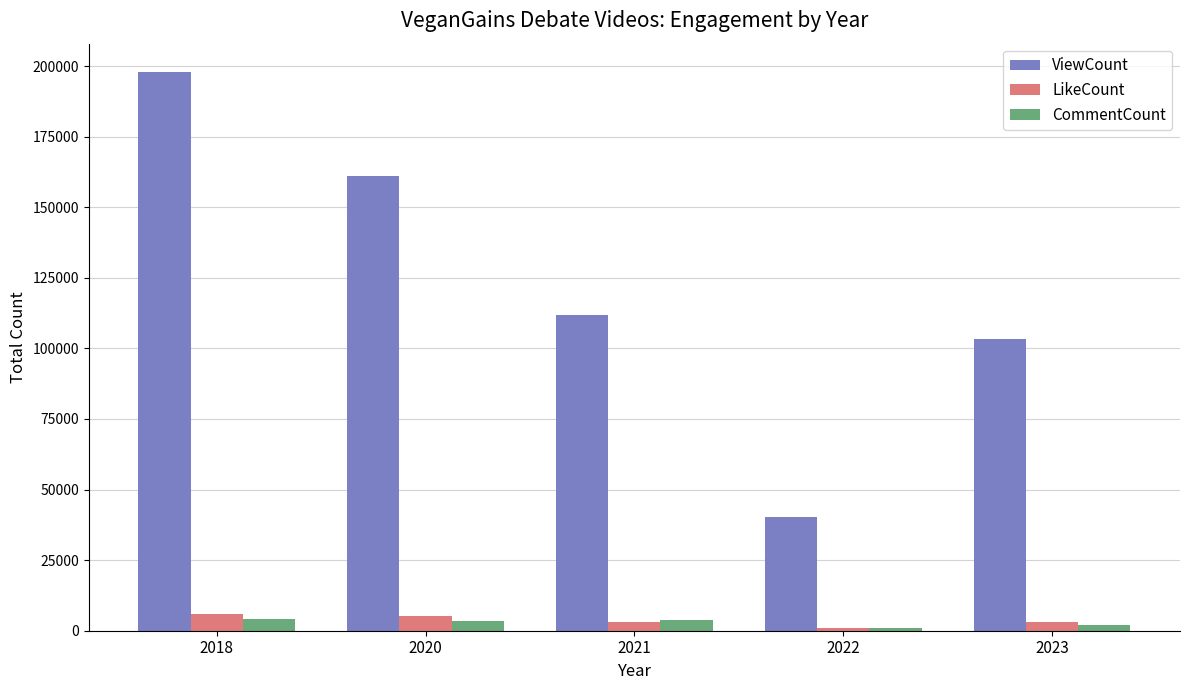

Is the value of CommentCount at 2022 greater than the value of LikeCount at 2023?

No